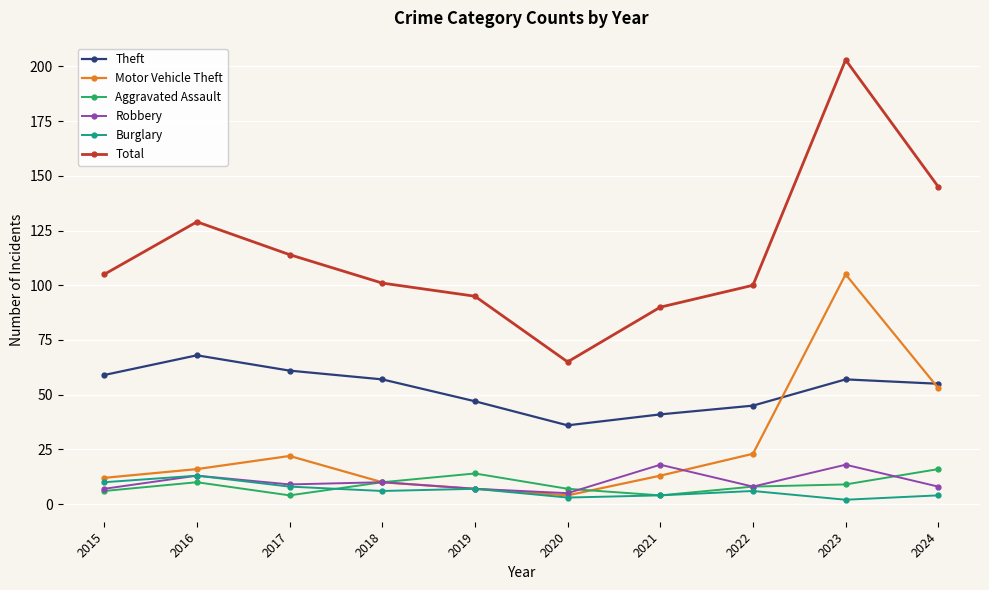

The Motor Vehicle Theft series shows 5 at 2017. True or false?

False